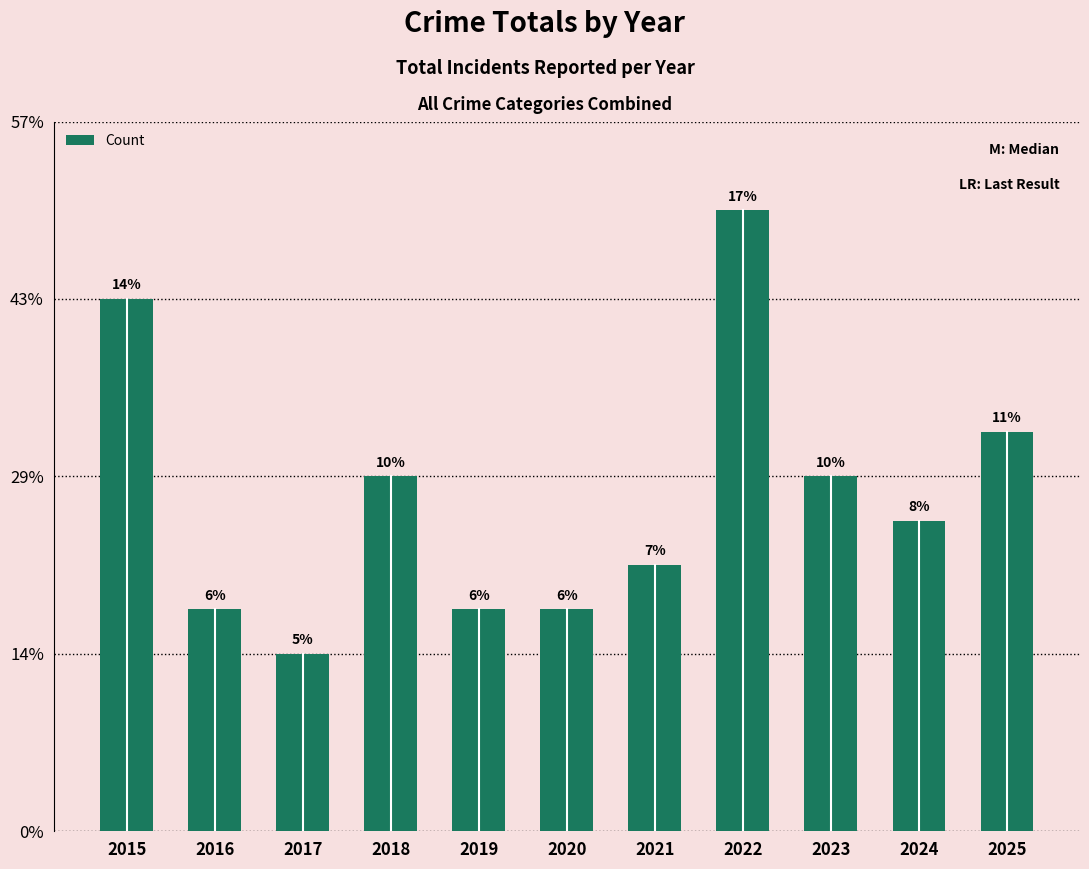

Rank the categories by value from highest to lowest.

2022, 2015, 2025, 2018, 2023, 2024, 2021, 2016, 2019, 2020, 2017